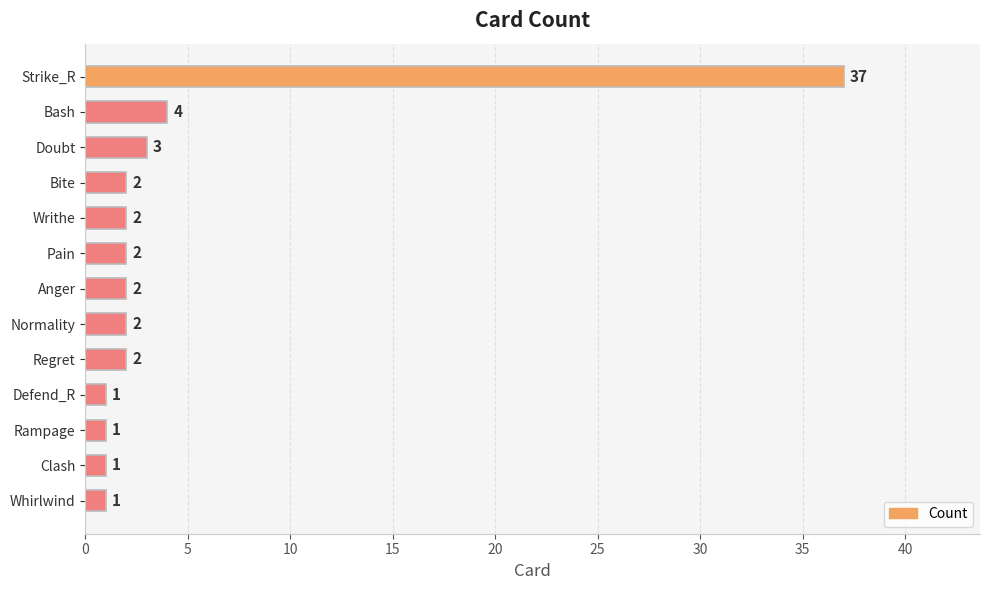

Between Regret and Clash, which is larger?

Regret